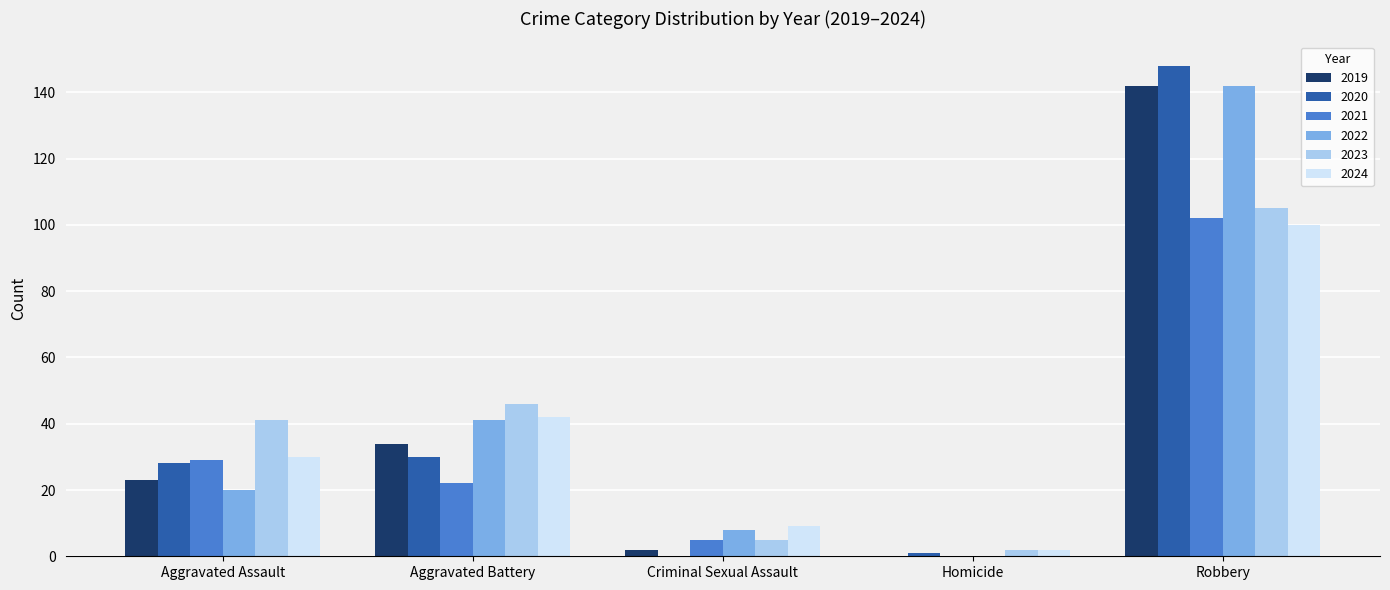

The 2021 series shows -33 at Homicide. True or false?

False